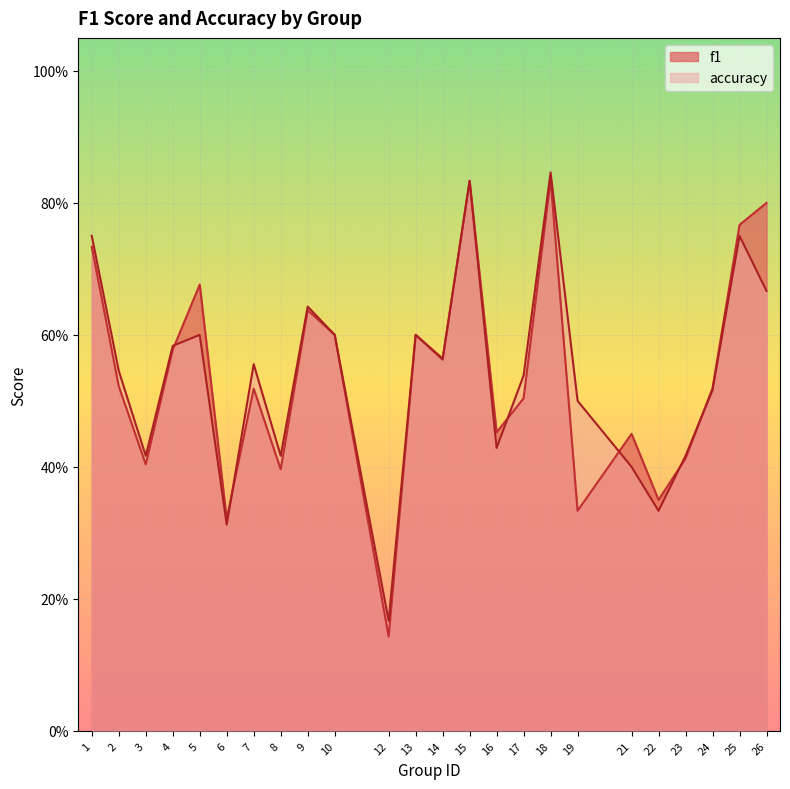

Between 18 and 22, which series saw the biggest shift?

accuracy